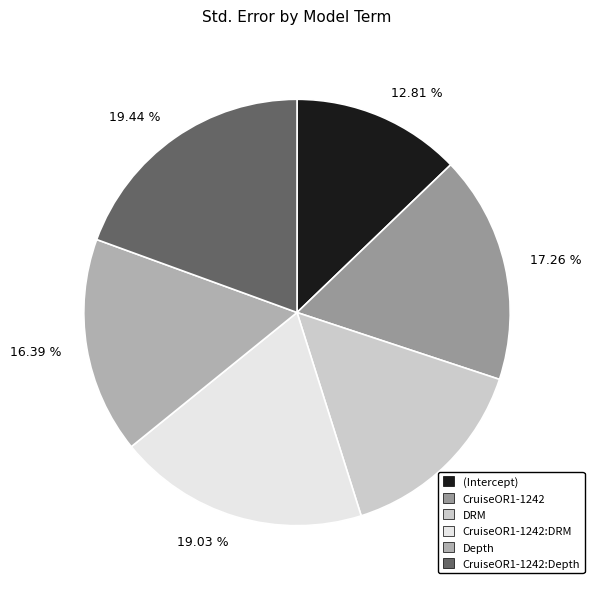

To the nearest percent, what is the difference between the CruiseOR1-1242:DRM and (Intercept) slice percentages?

6%